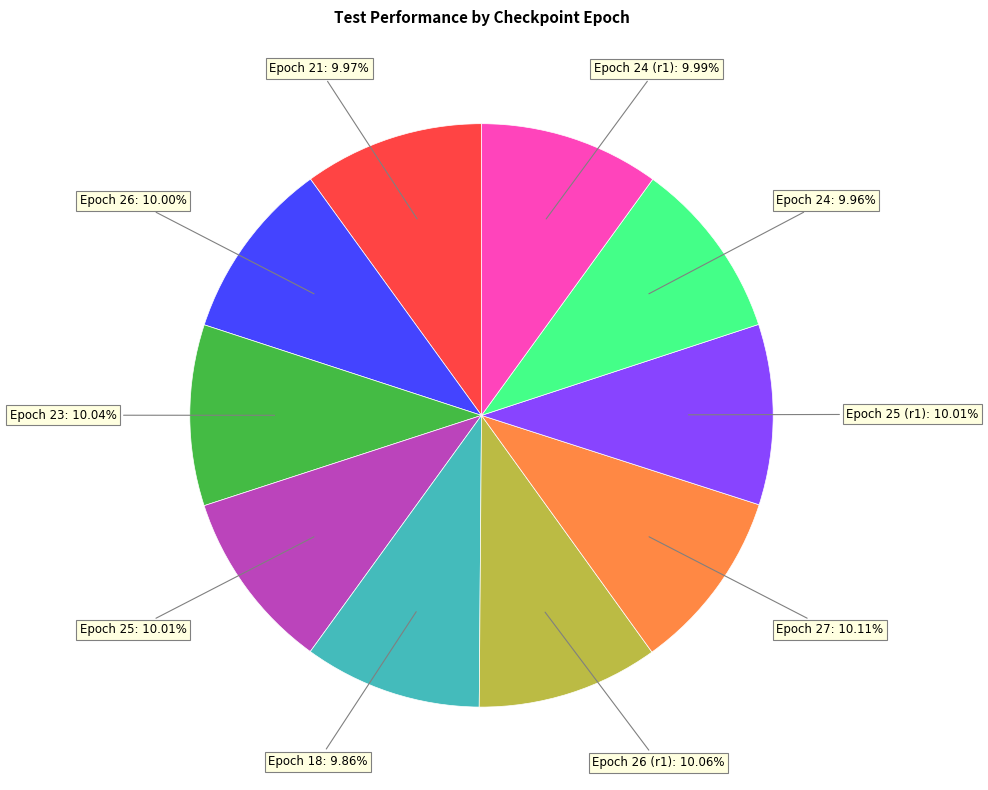

Combined, do Epoch 25: 10.01% and Epoch 21: 9.97% account for over 50%?

No